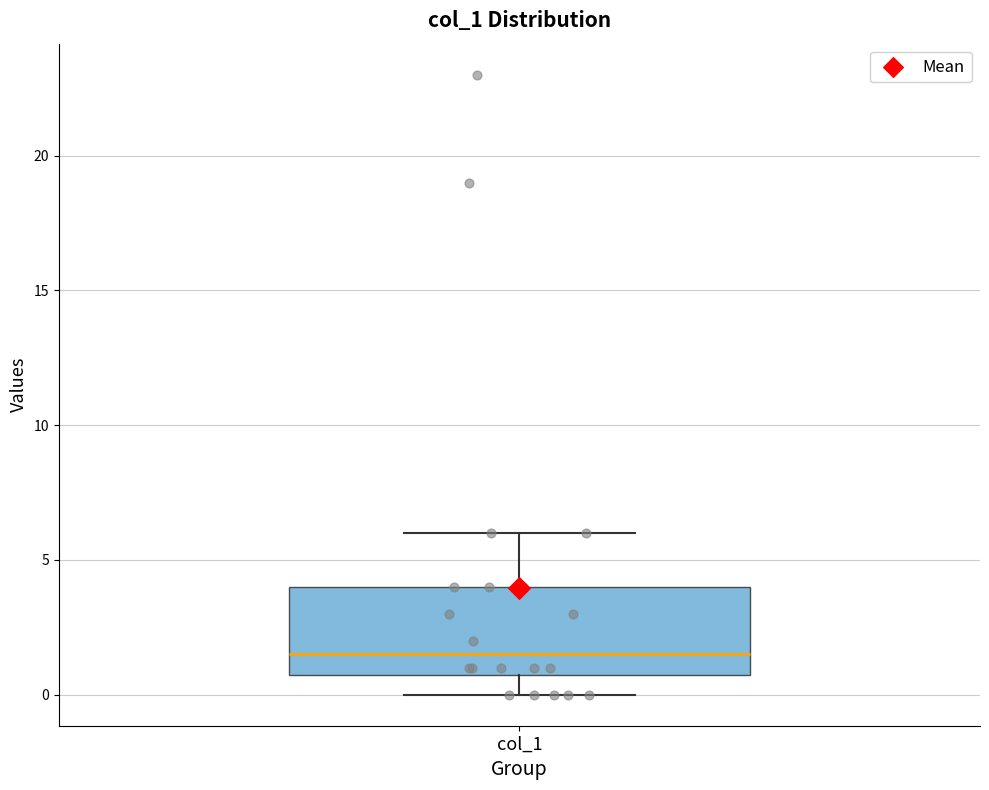

Transcribe this box plot: give where the median line is, the range the box spans, and where the two whiskers end, as read against the y-axis. The values are not printed on the chart, so give them approximately, as read against the axis.

median 1.5, box 1.0 to 4.0, whiskers 0.0 to 6.0